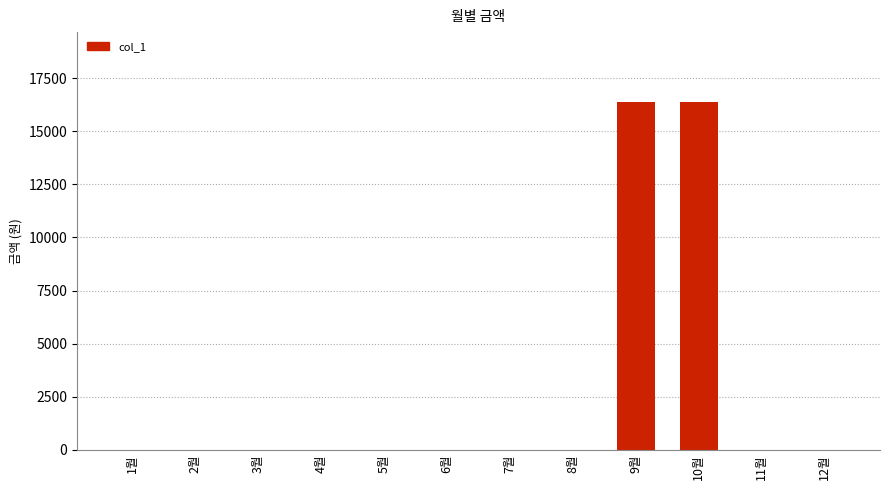

What is the maximum value shown in the chart?

16400